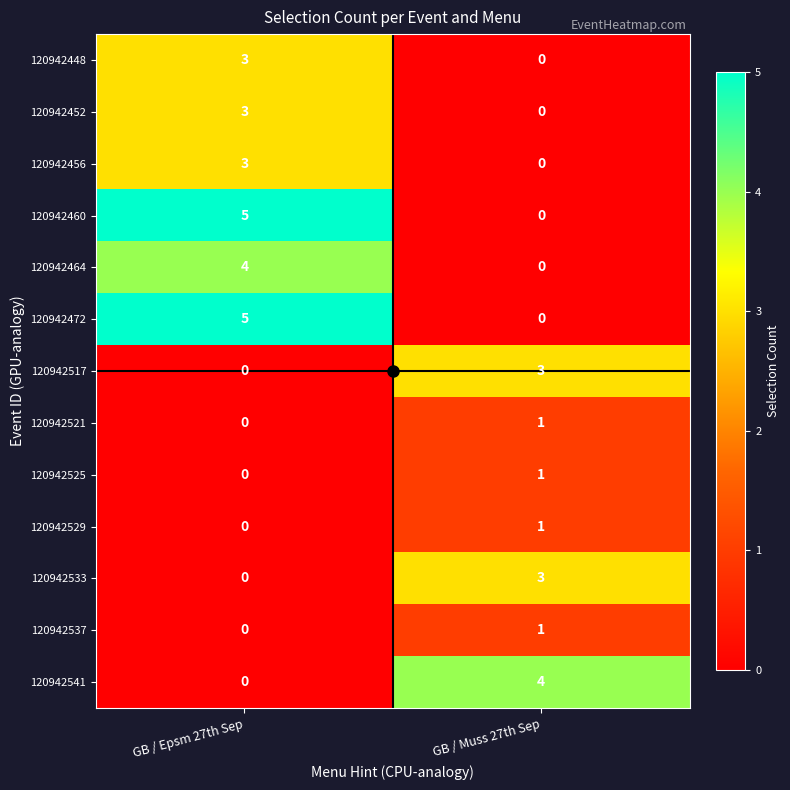

What is the spread (max minus min) of values at GB / Muss 27th Sep?

4